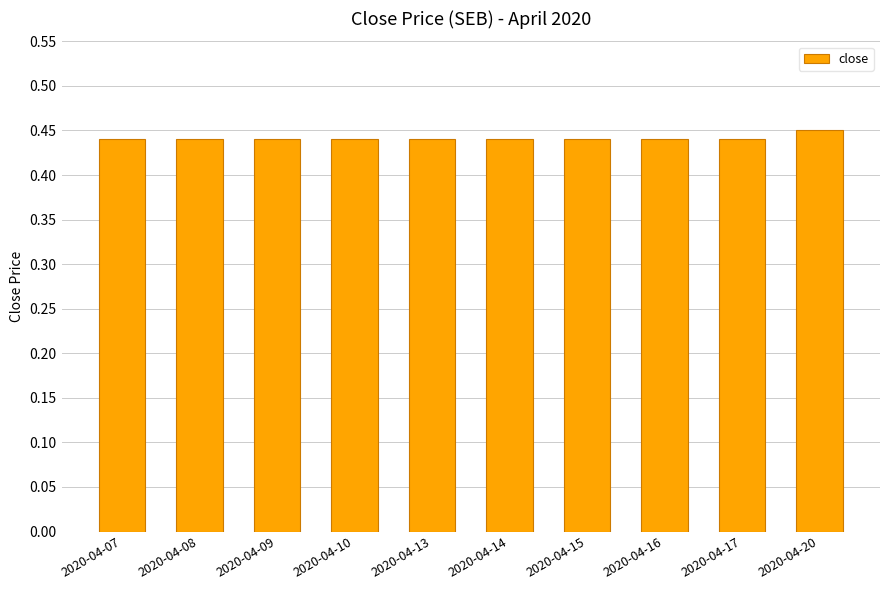

What is the sum of the values at 2020-04-08 and 2020-04-16?

0.9